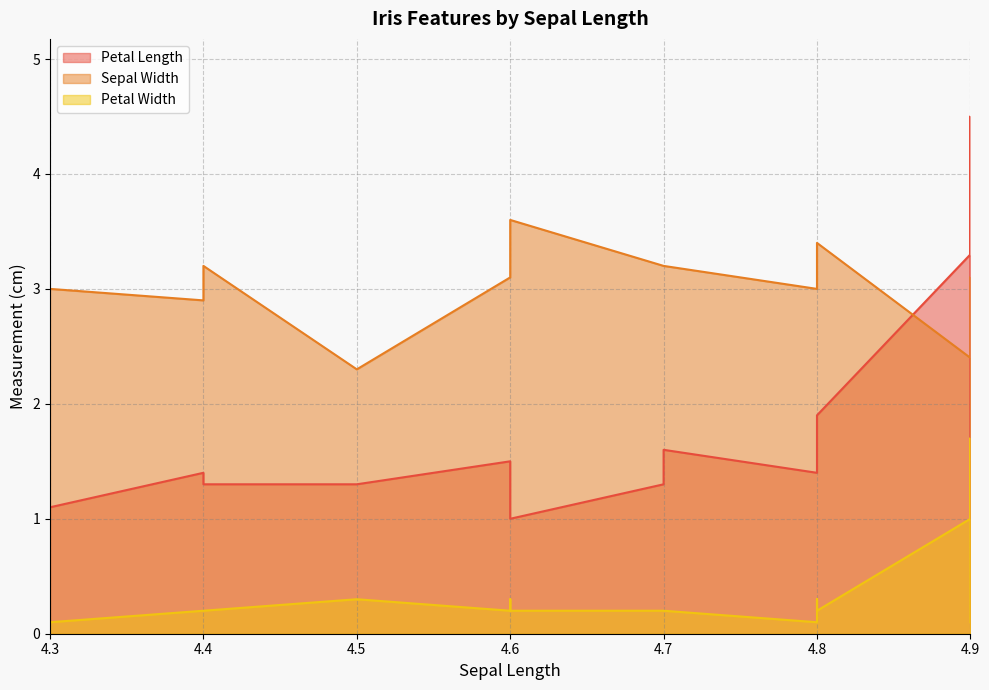

True or false: Petal Length has a value of 1.4 at 4.9.

True